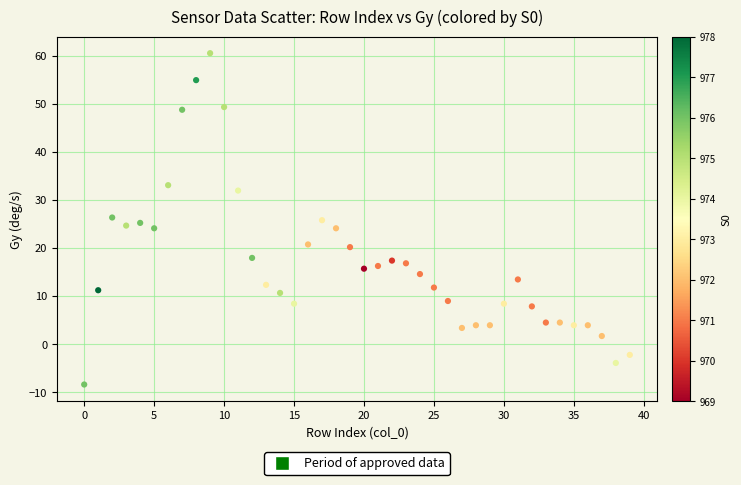

What is the range of Y values (max minus min)?

68.9